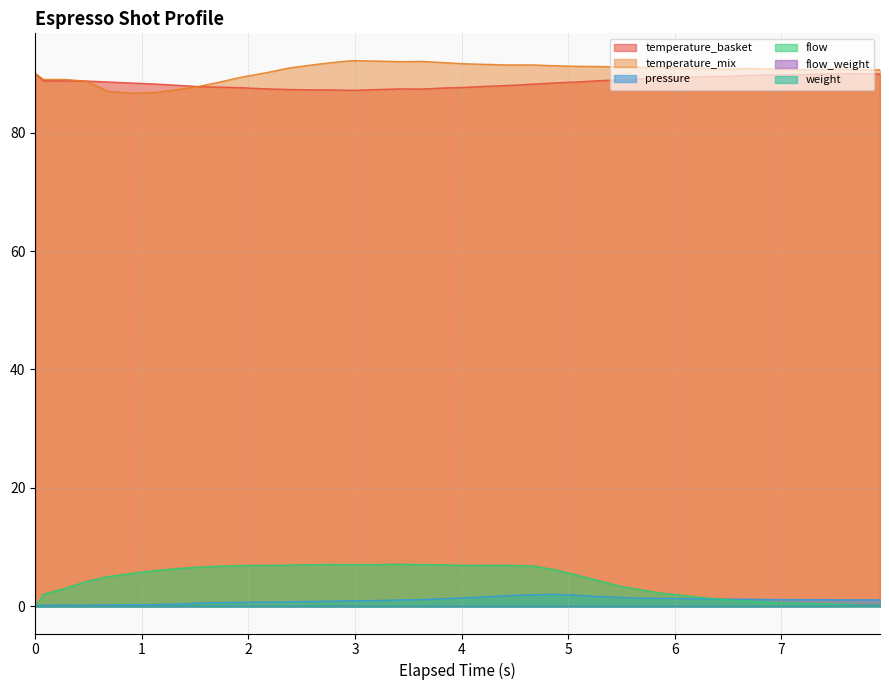

True or false: espresso_temperature_basket and espresso_flow intersect in this chart.

False